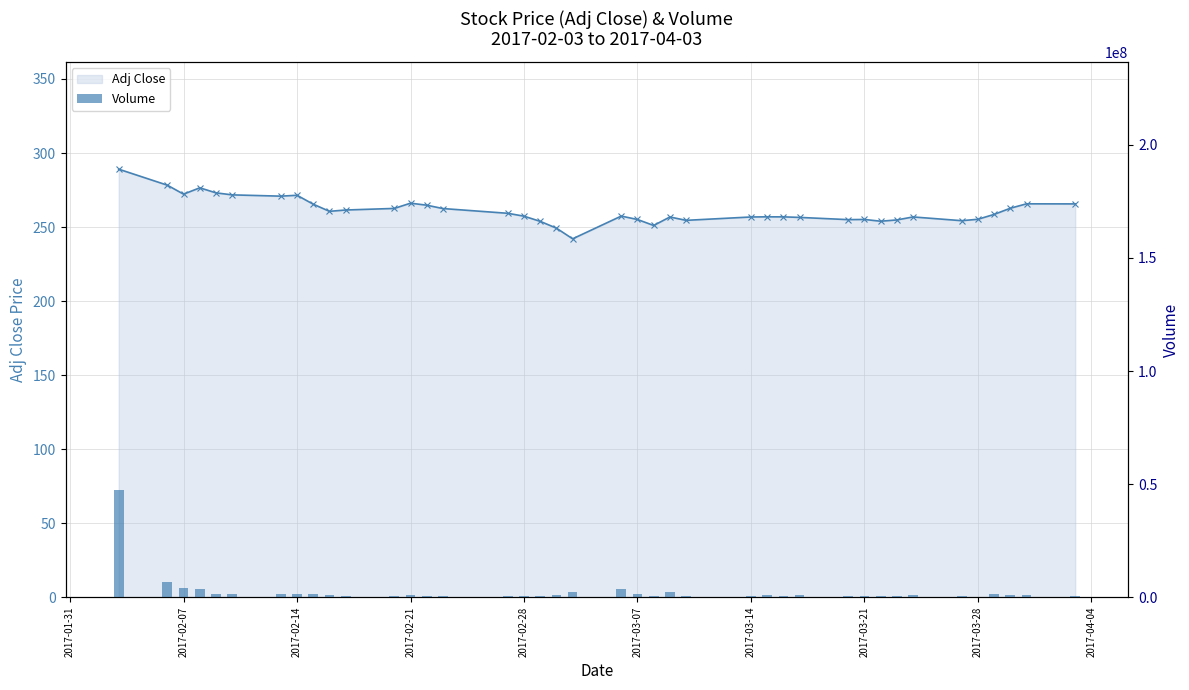

Which has a higher value, 14 or 2017-01-31?

2017-01-31